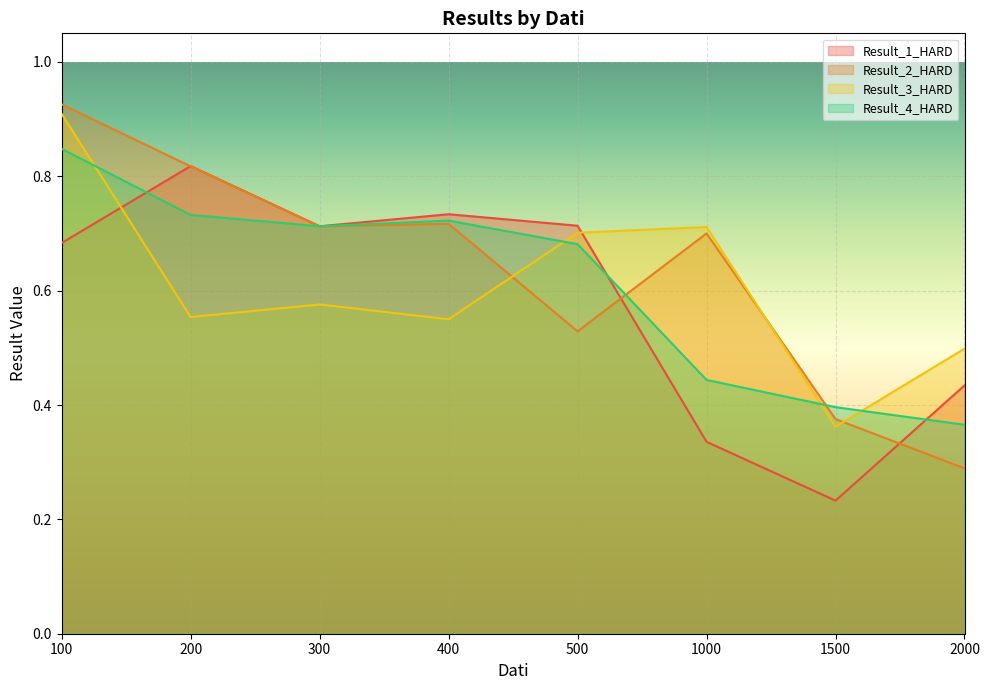

What is the spread (max minus min) of values at 500?

0.2